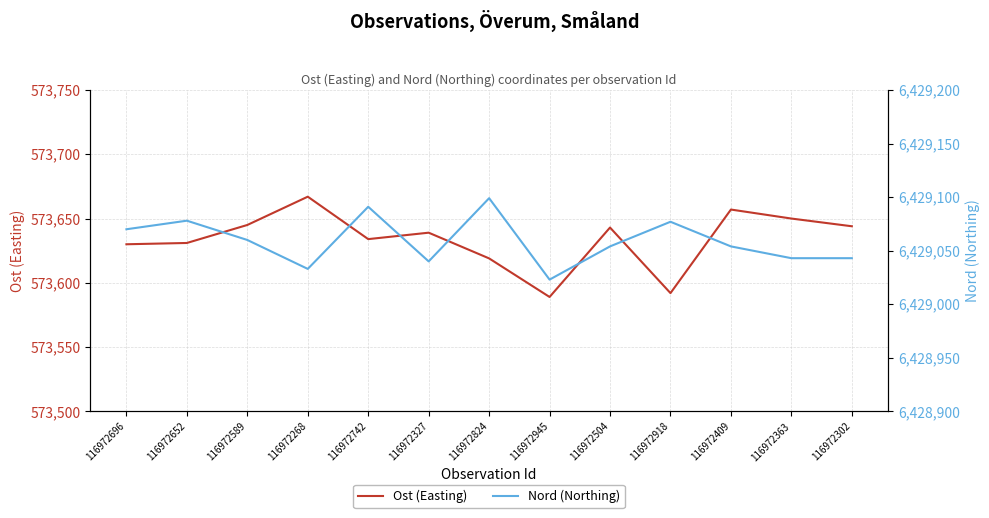

What is the difference between the second highest and second lowest values in the Nord (Northing) series?

58